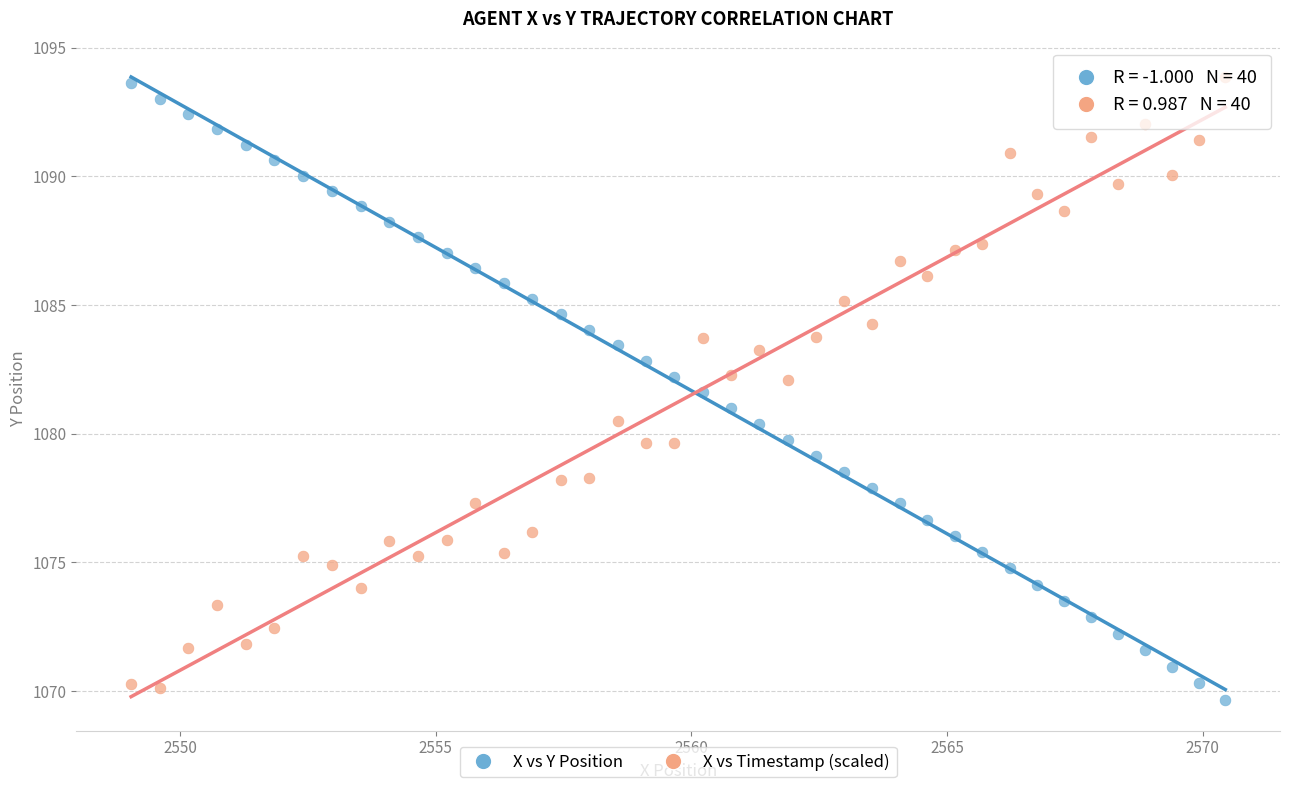

Across all data points, what is the range of Y values (max minus min)?

24.2